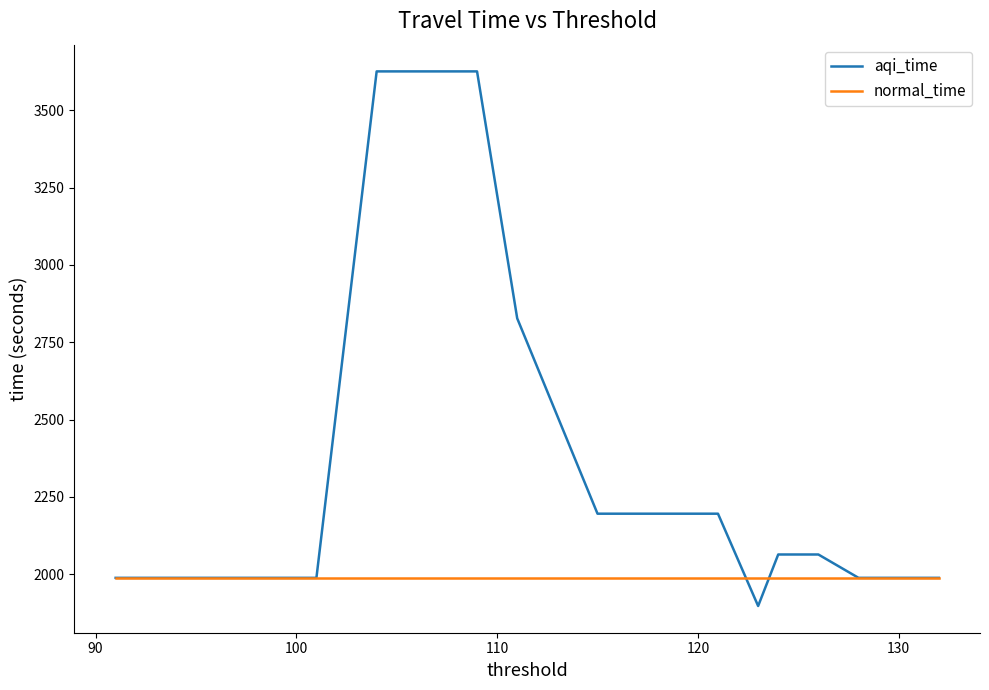

How many lines are shown in the chart?

2